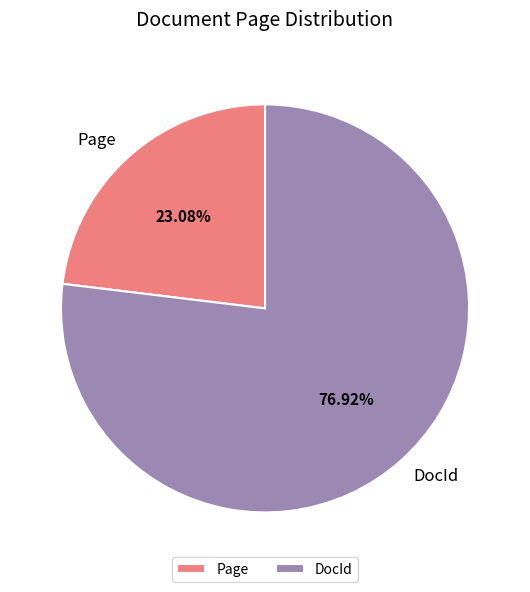

Which category has the smallest portion of the pie?

Page